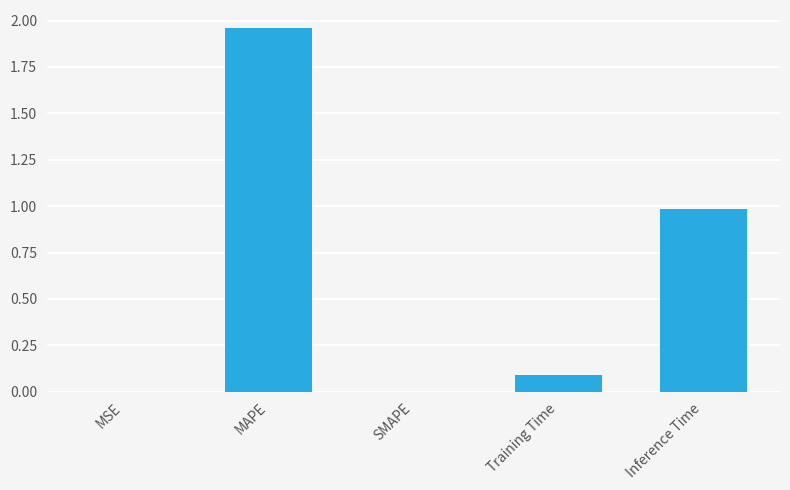

What is the change in value from MAPE to SMAPE?

-2.0